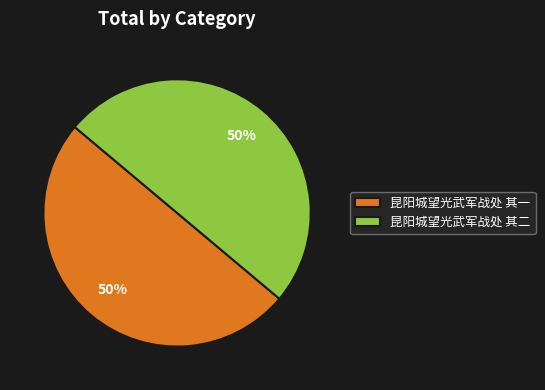

Combined, do 昆阳城望光武军战处 其二 and 昆阳城望光武军战处 其一 account for over 50%?

Yes